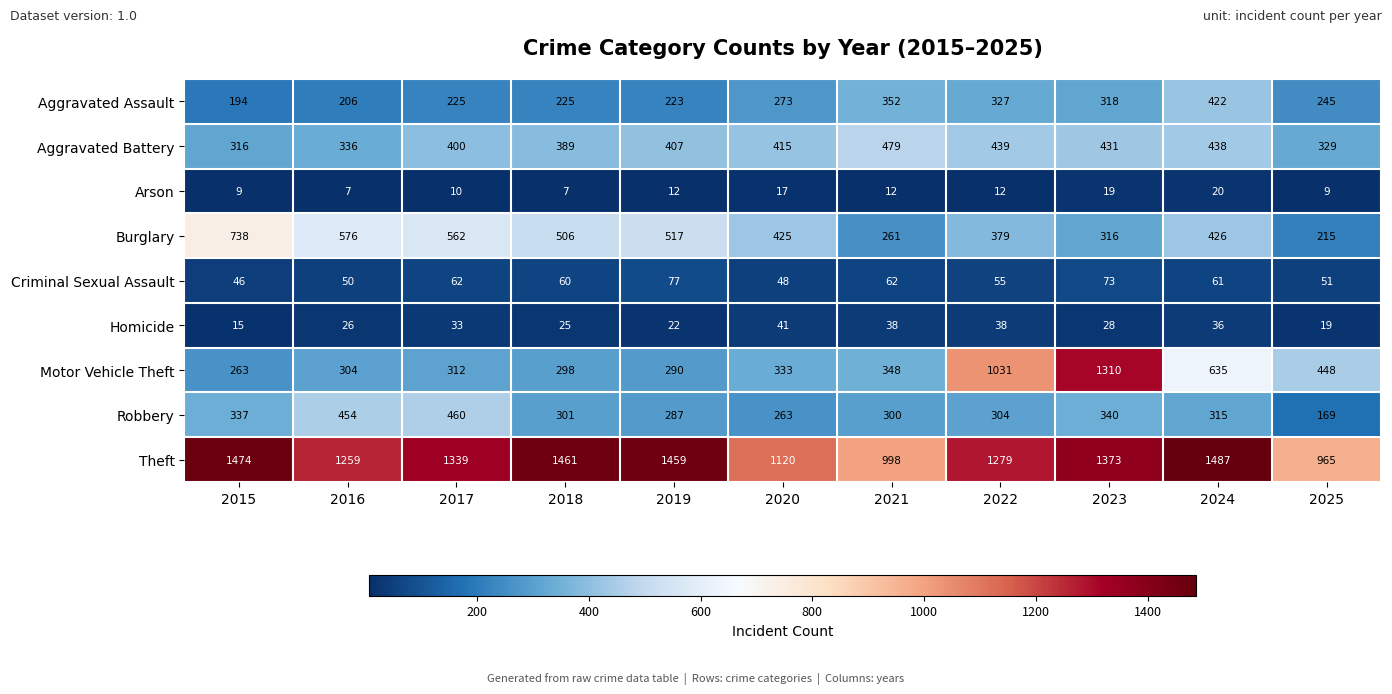

At which label does Burglary first exceed 426?

2015